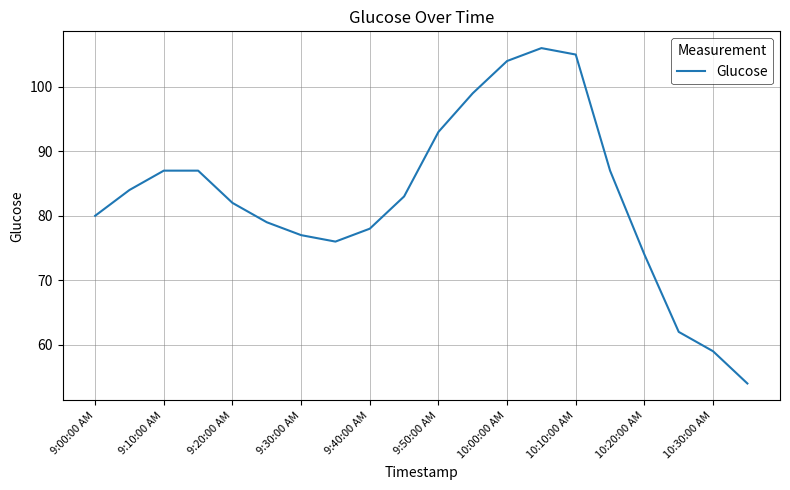

What is the maximum value shown in the chart?

106